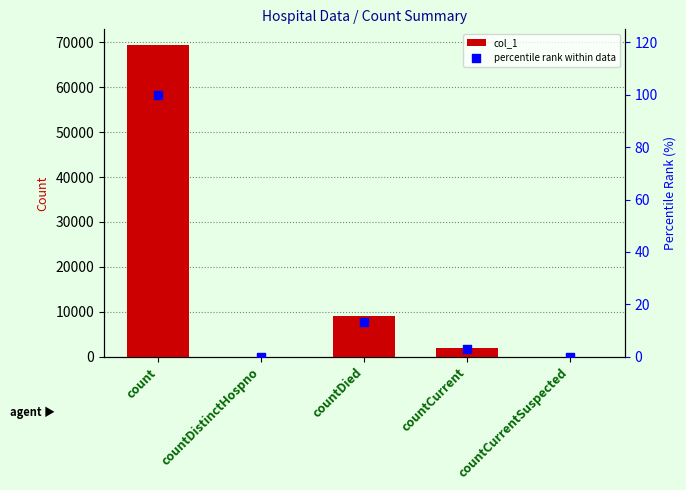

What is the total value across all series at count?

69500.0